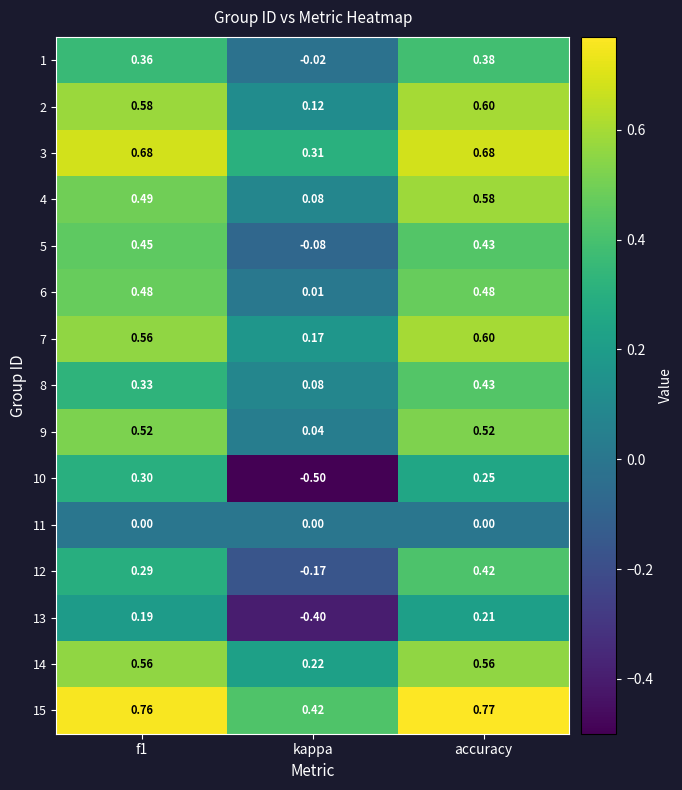

Where is 10 nearest to the value 0?

accuracy